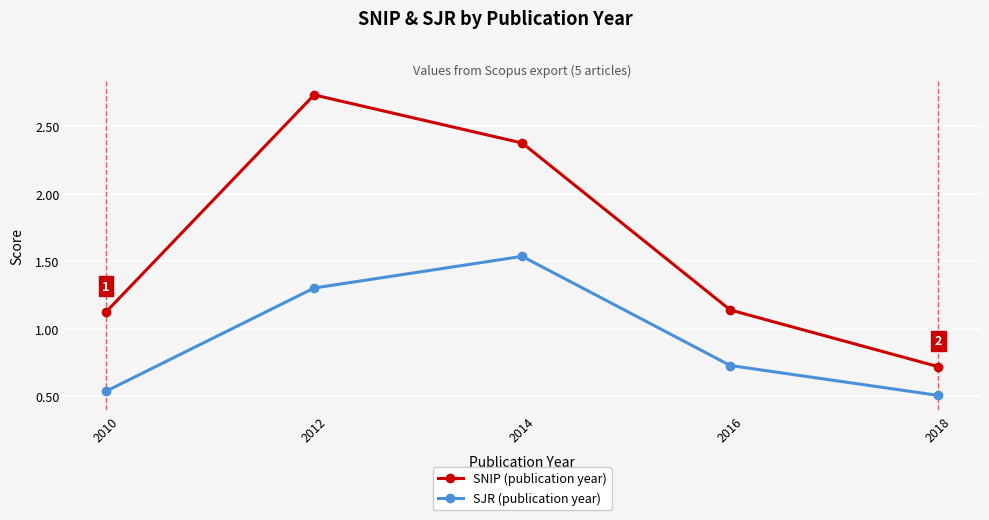

True or false: SJR (publication year) has more than 2 points higher than both neighbors.

False